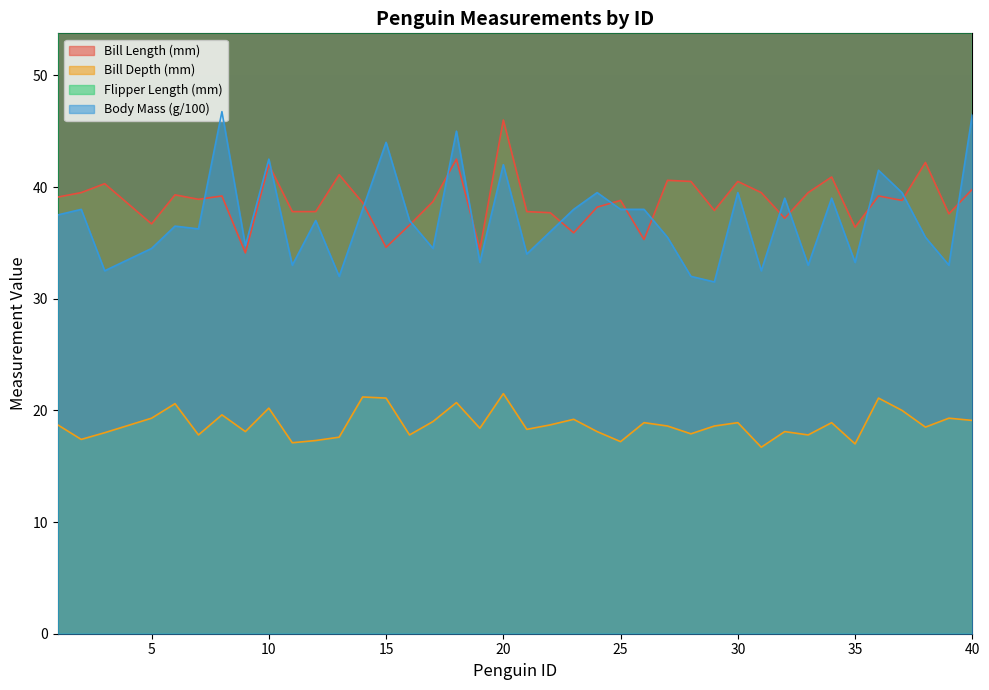

What are all the series names shown in the legend?

bill_length_mm, bill_depth_mm, flipper_length_mm, body_mass_g